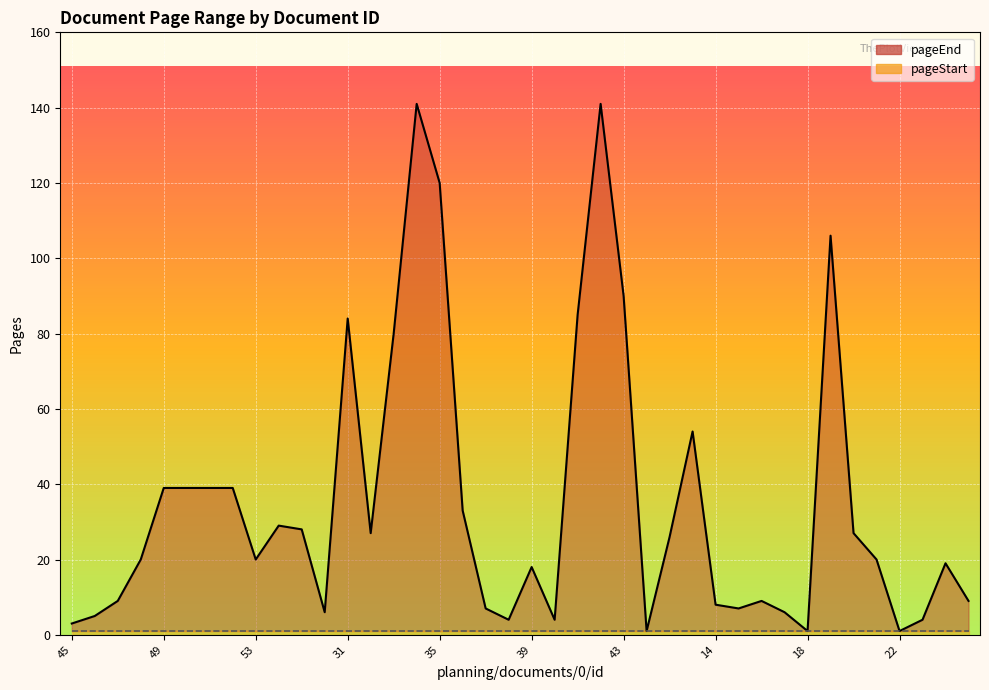

What is the spread (max minus min) of values at 27?

53